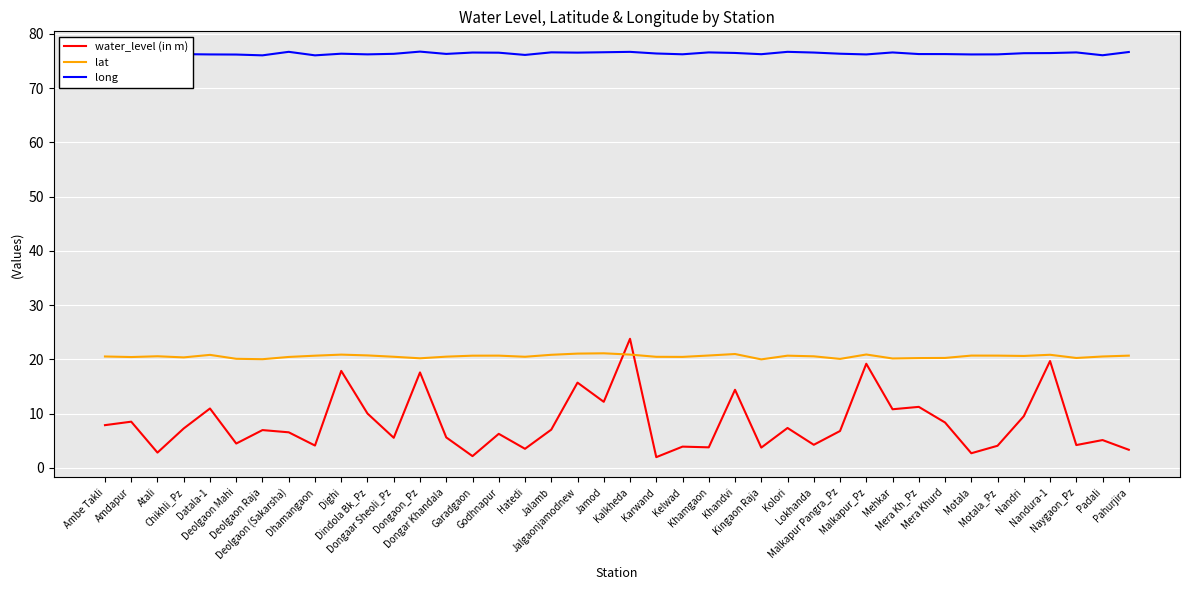

What position from the left is Khamgaon?

24